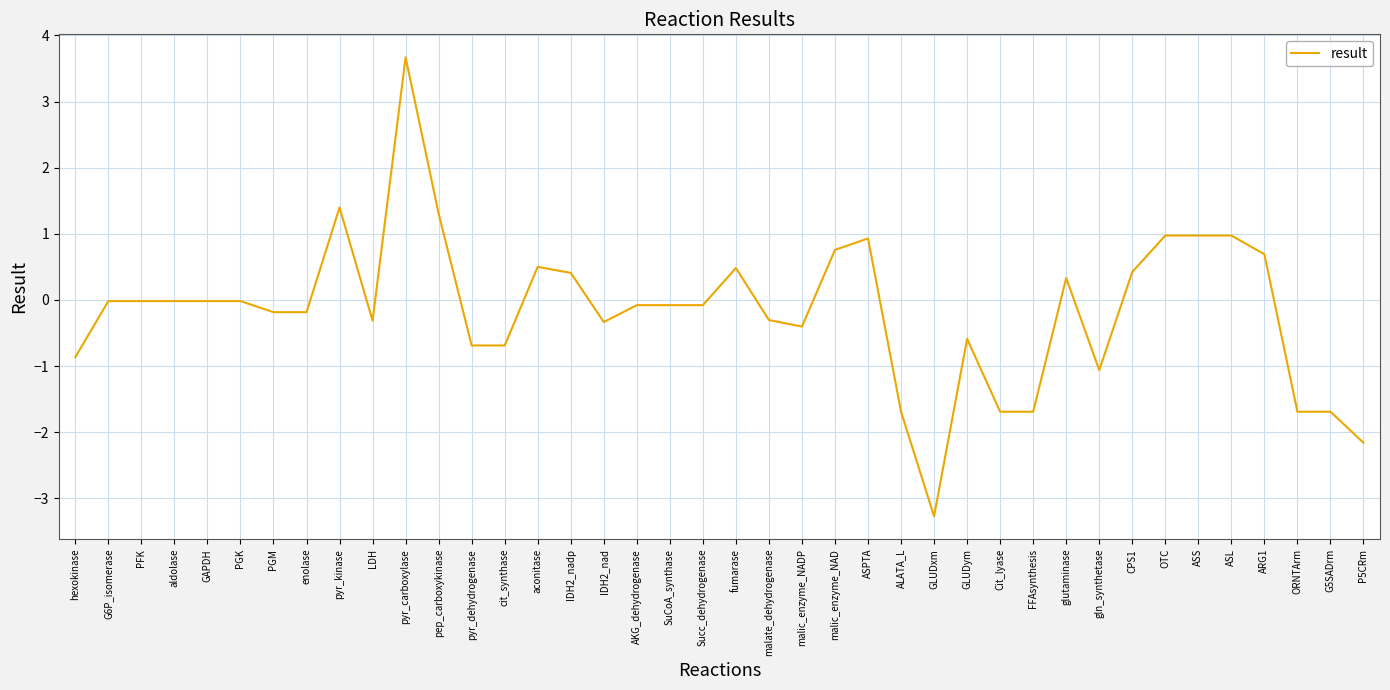

True or false: the data has more than 1 interior local peaks.

True